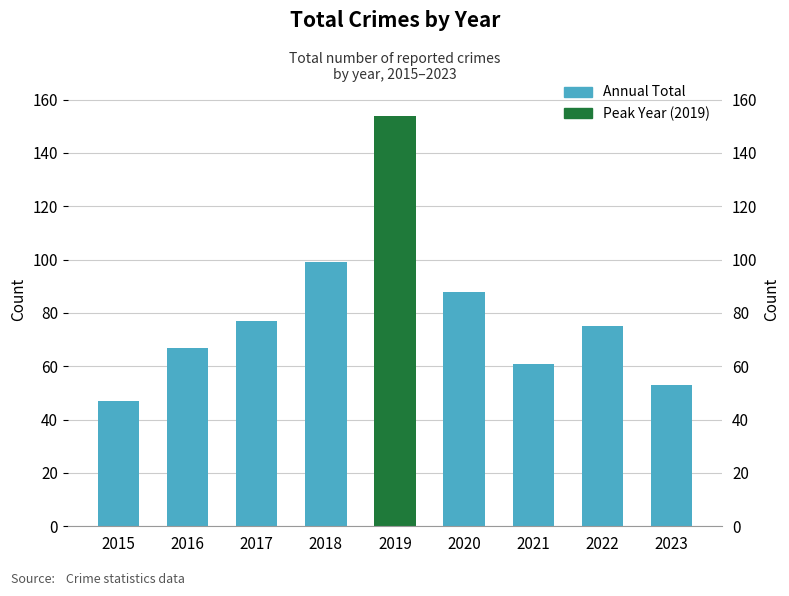

What is the difference between the values at 2019 and 2023?

101